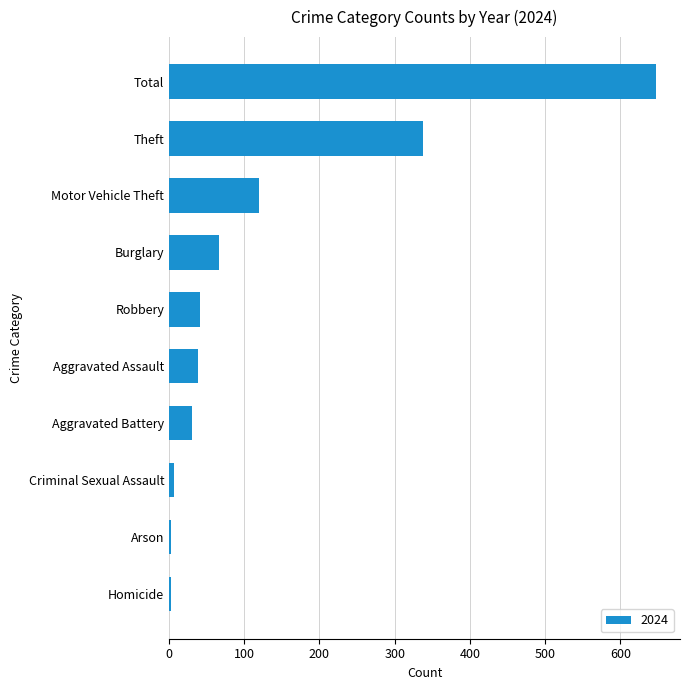

What is the label of the 9th bar from the bottom?

Theft